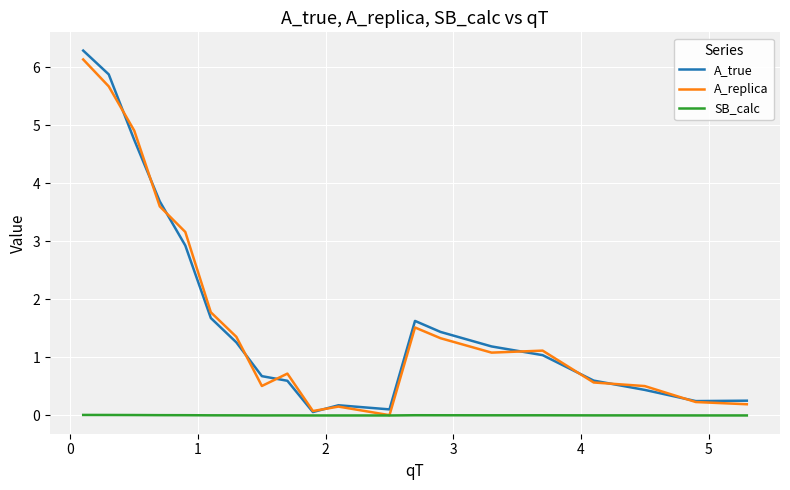

Which series has the widest spread of values?

A_true